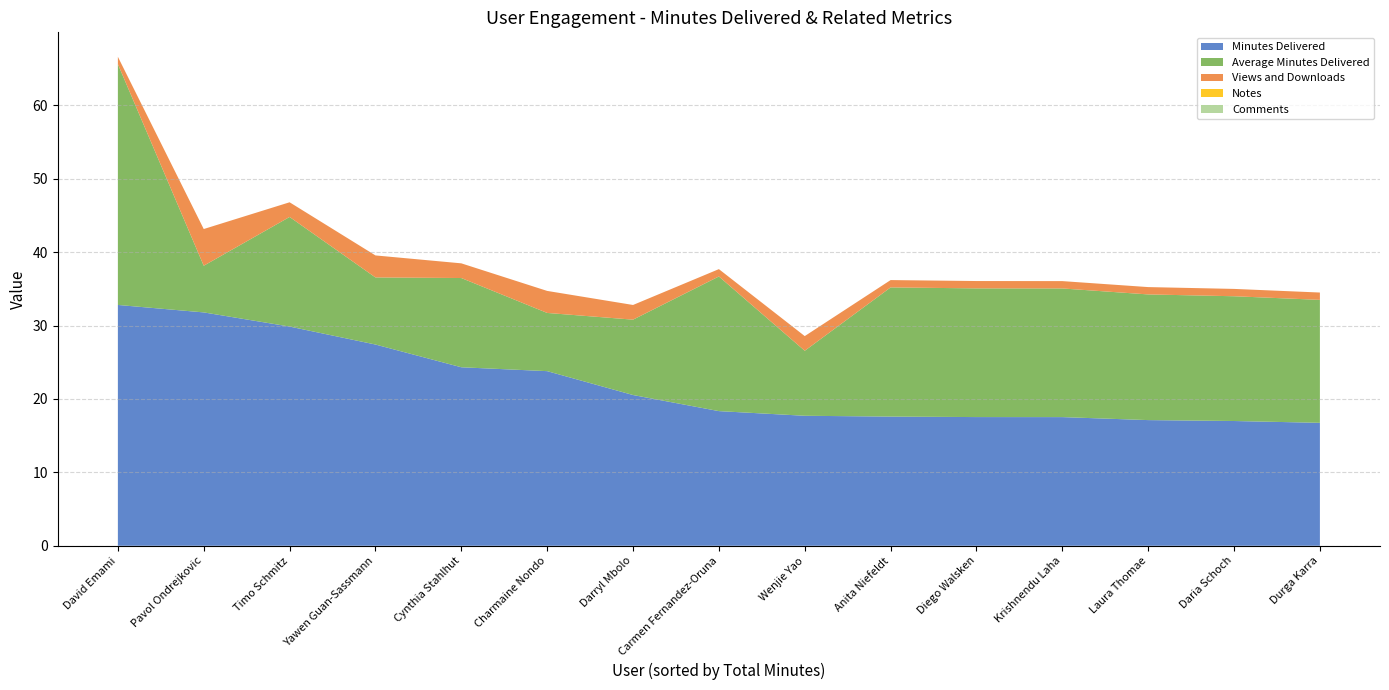

Reading left to right, transcribe all the data shown in this chart.

Minutes Delivered: David Emami=32.8	Pavol Ondrejkovic=31.8	Timo Schmitz=29.9	Yawen Guan-Sassmann=27.4	Cynthia Stahlhut=24.3	Charmaine Nondo=23.8	Darryl Mbolo=20.5	Carmen Fernandez-Oruna=18.3	Wenjie Yao=17.7	Anita Niefeldt=17.6	Diego Walsken=17.5	Krishnendu Laha=17.5	Laura Thomae=17.1	Daria Schoch=17.0	Durga Karra=16.8
Average Minutes Delivered: David Emami=32.8	Pavol Ondrejkovic=6.4	Timo Schmitz=14.9	Yawen Guan-Sassmann=9.1	Cynthia Stahlhut=12.2	Charmaine Nondo=7.9	Darryl Mbolo=10.3	Carmen Fernandez-Oruna=18.3	Wenjie Yao=8.9	Anita Niefeldt=17.6	Diego Walsken=17.5	Krishnendu Laha=17.5	Laura Thomae=17.1	Daria Schoch=17.0	Durga Karra=16.8
Views and Downloads: David Emami=1.0	Pavol Ondrejkovic=5.0	Timo Schmitz=2.0	Yawen Guan-Sassmann=3.0	Cynthia Stahlhut=2.0	Charmaine Nondo=3.0	Darryl Mbolo=2.0	Carmen Fernandez-Oruna=1.0	Wenjie Yao=2.0	Anita Niefeldt=1.0	Diego Walsken=1.0	Krishnendu Laha=1.0	Laura Thomae=1.0	Daria Schoch=1.0	Durga Karra=1.0
Notes: David Emami=0.0	Pavol Ondrejkovic=0.0	Timo Schmitz=0.0	Yawen Guan-Sassmann=0.0	Cynthia Stahlhut=0.0	Charmaine Nondo=0.0	Darryl Mbolo=0.0	Carmen Fernandez-Oruna=0.0	Wenjie Yao=0.0	Anita Niefeldt=0.0	Diego Walsken=0.0	Krishnendu Laha=0.0	Laura Thomae=0.0	Daria Schoch=0.0	Durga Karra=0.0
Comments: David Emami=0.0	Pavol Ondrejkovic=0.0	Timo Schmitz=0.0	Yawen Guan-Sassmann=0.0	Cynthia Stahlhut=0.0	Charmaine Nondo=0.0	Darryl Mbolo=0.0	Carmen Fernandez-Oruna=0.0	Wenjie Yao=0.0	Anita Niefeldt=0.0	Diego Walsken=0.0	Krishnendu Laha=0.0	Laura Thomae=0.0	Daria Schoch=0.0	Durga Karra=0.0